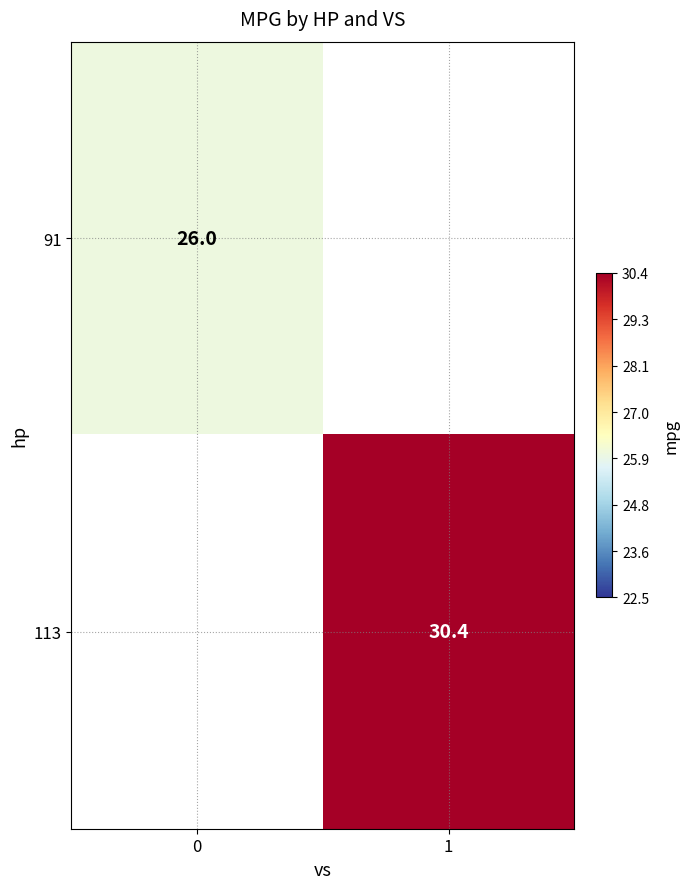

At how many categories does at least one series exceed 27?

1